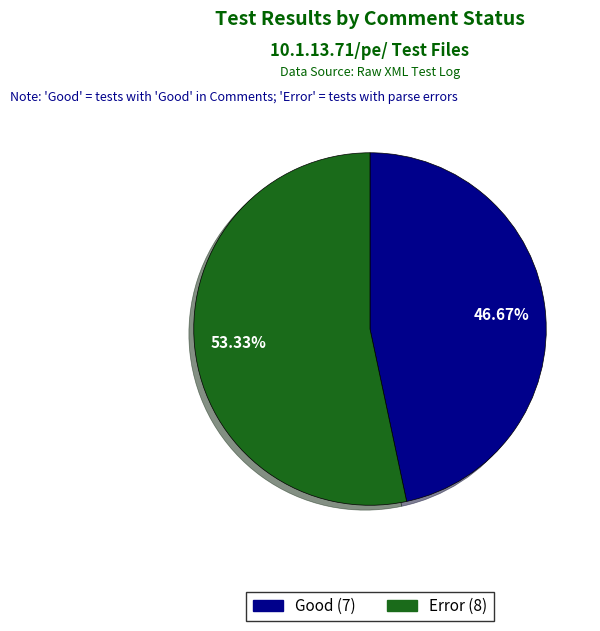

What is the ratio of the value at Good to the value at Error?

0.9